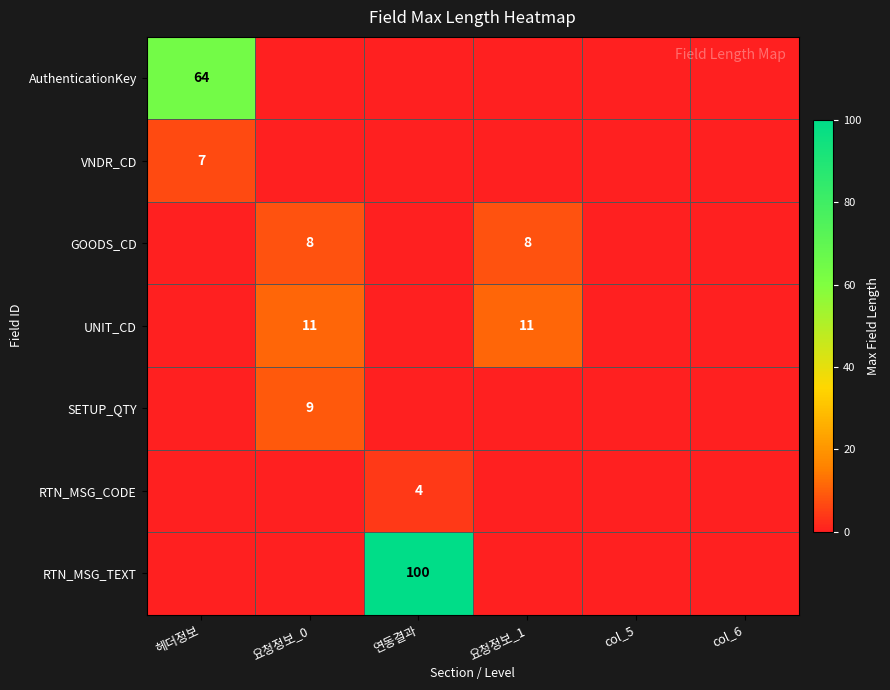

Is it true that SETUP_QTY equals 9 at 요청정보_0?

True